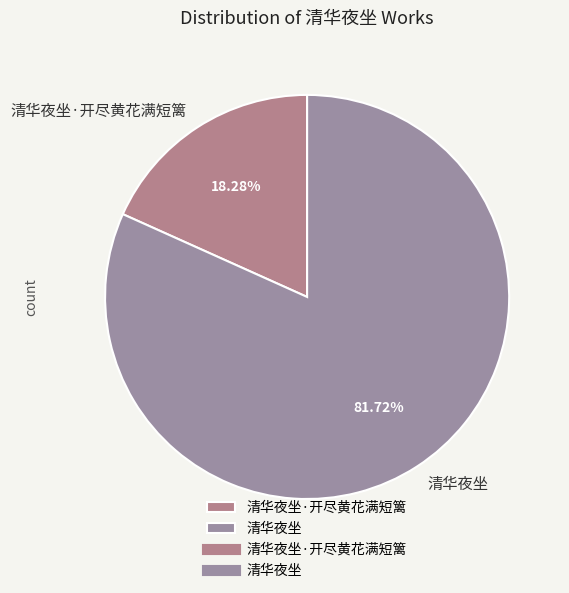

To the nearest percent, what is the difference between the largest and smallest slice percentages?

63%